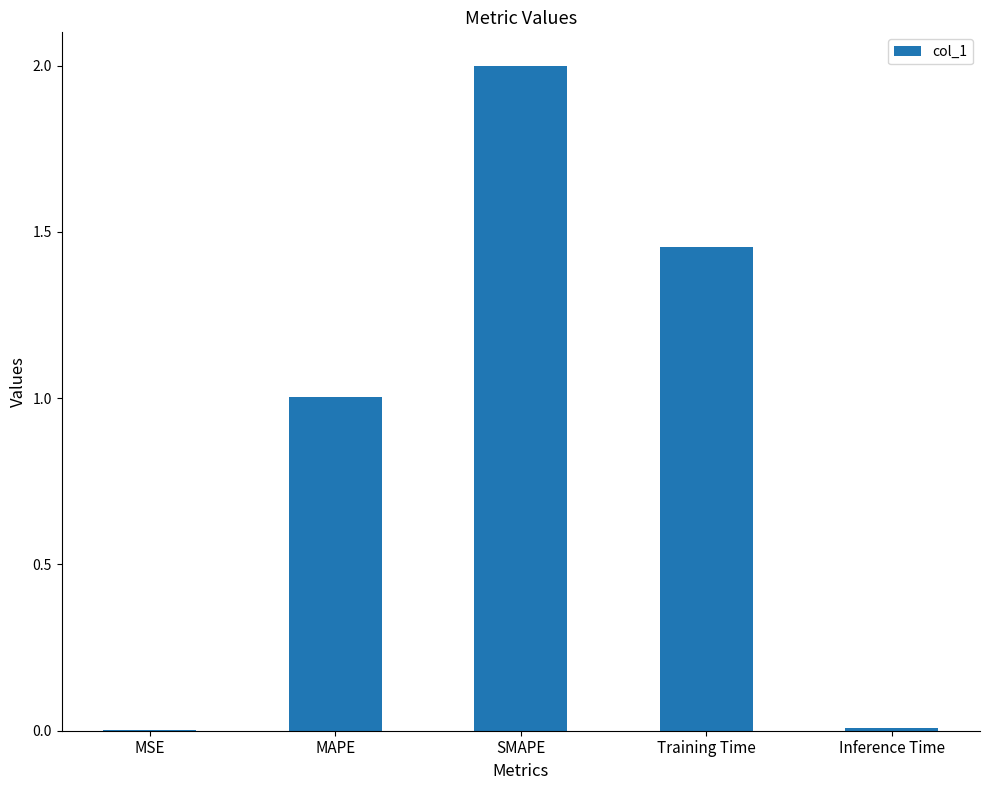

Which category has the highest value across all series?

SMAPE